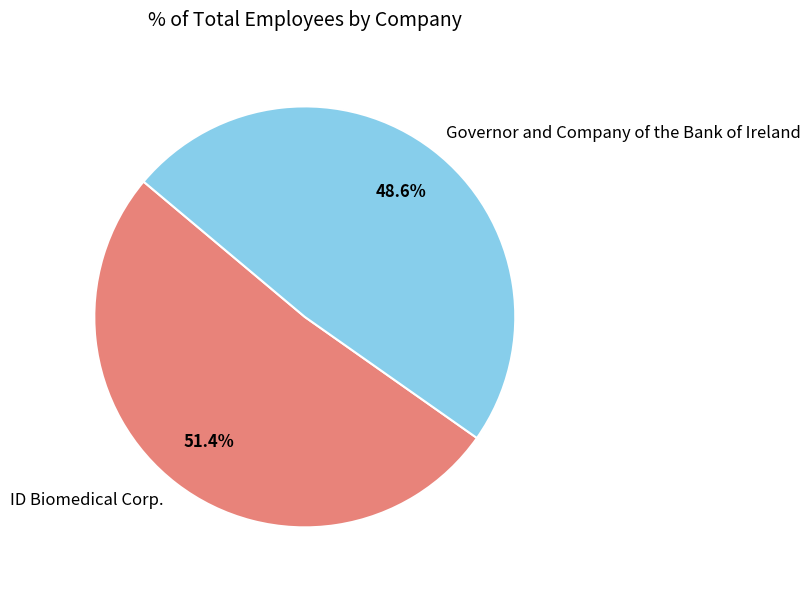

What is the majority slice?

ID Biomedical Corp.